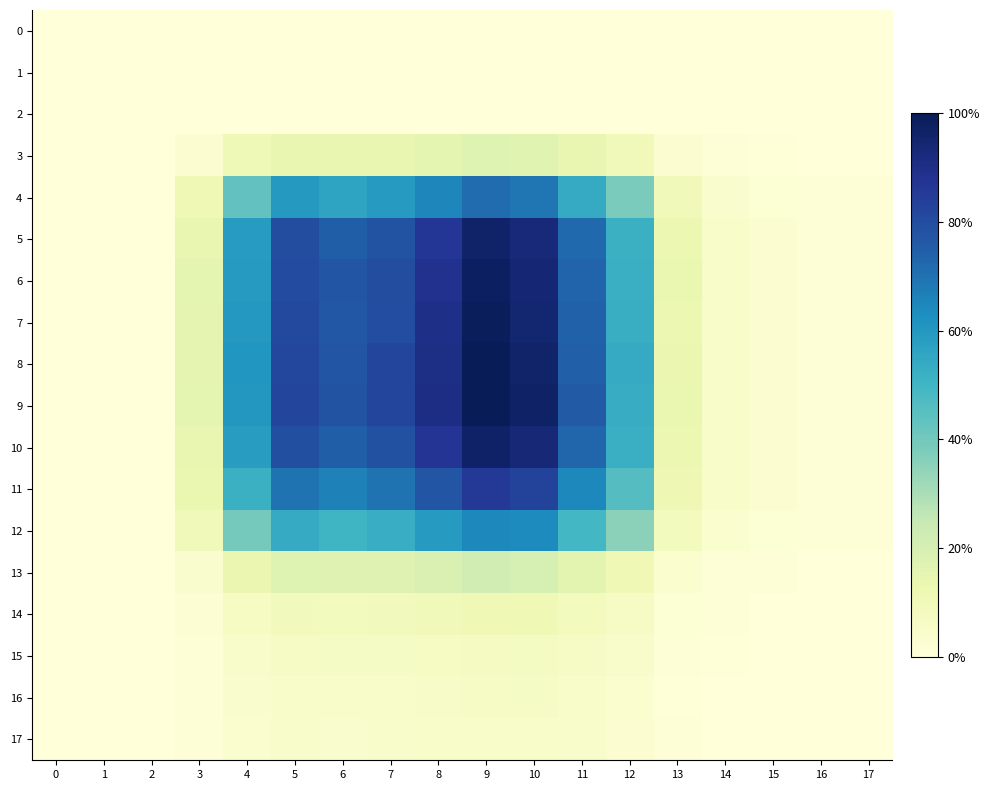

How many data points does each series have?

18